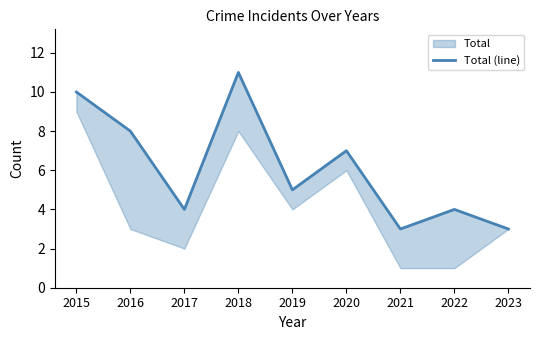

What is the change in value from 2016 to 2017?

-4